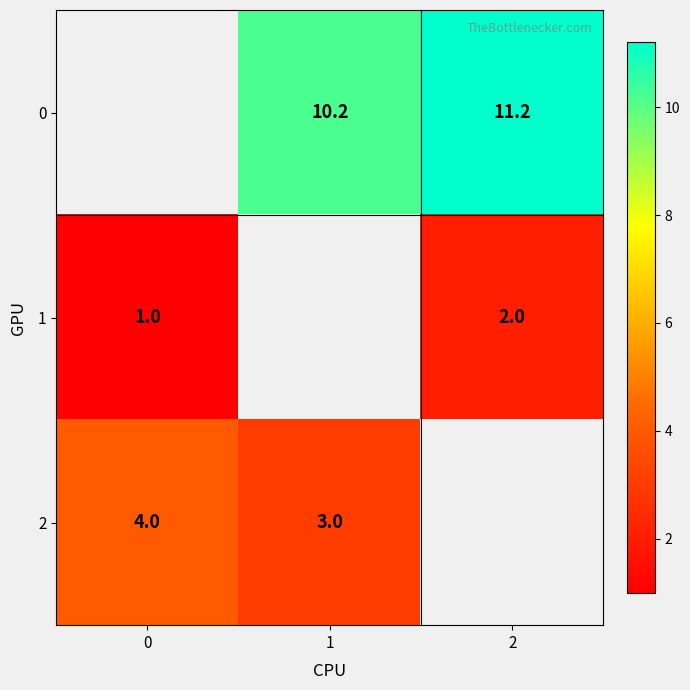

Rank the categories by row_1 value from lowest to highest.

0, 1, 2